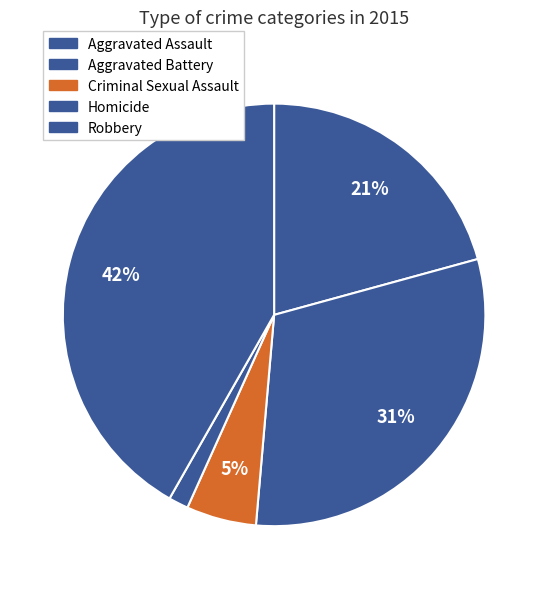

Does Criminal Sexual Assault represent more than half of the total?

No